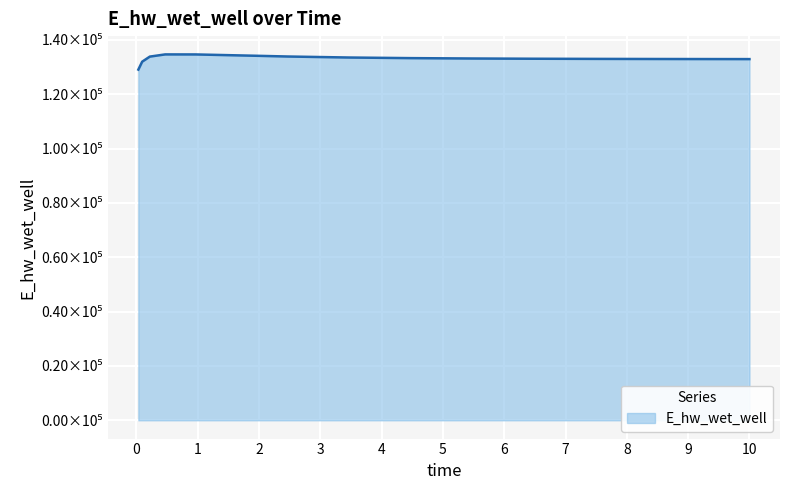

At which category does the data reach its first local peak?

0.46875